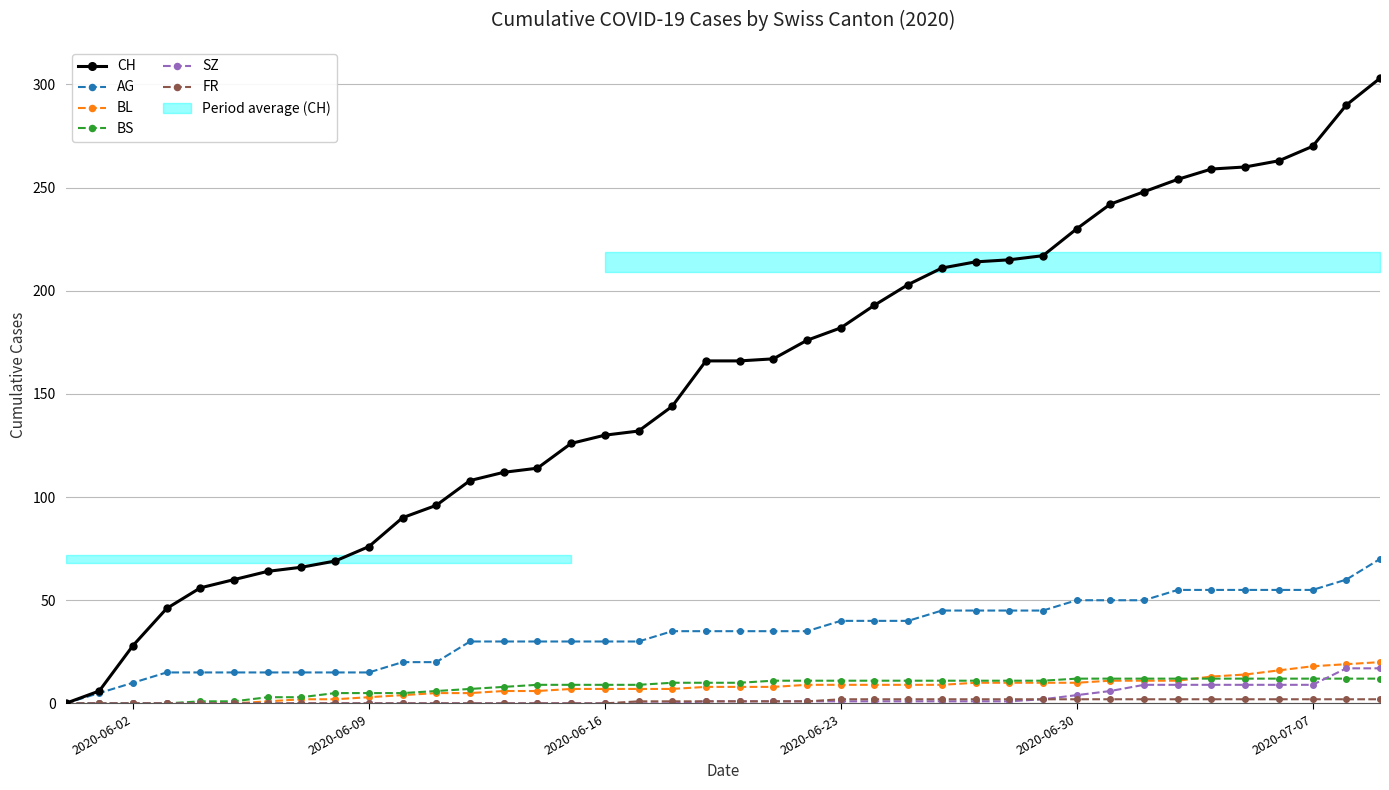

What is the value of the BS point at the 12th from the left?

6